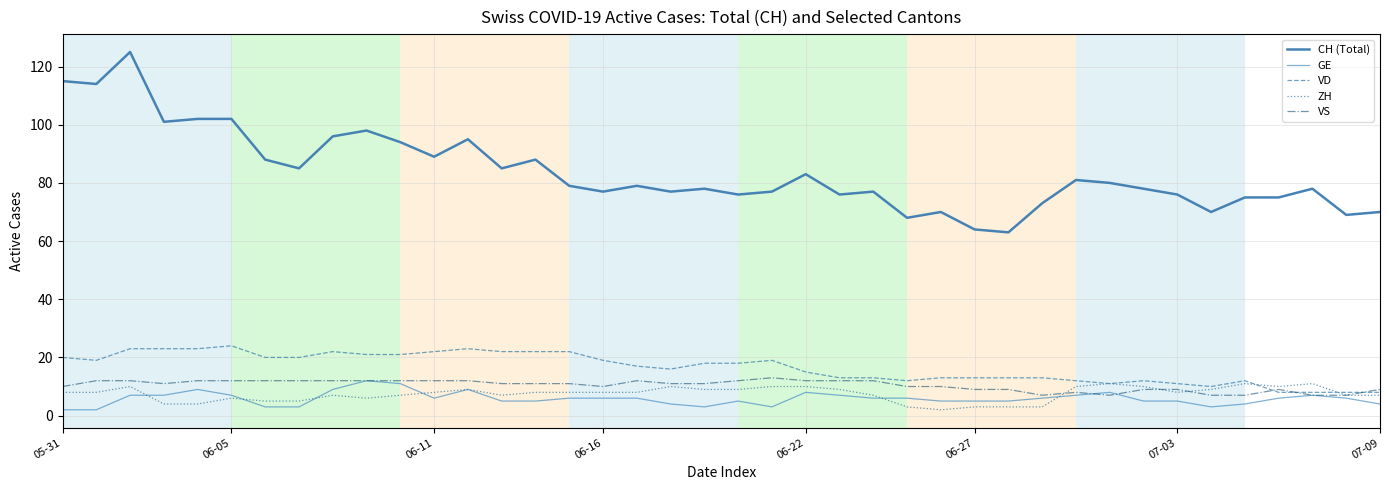

What is the value of the GE point at the 1st from the left?

2